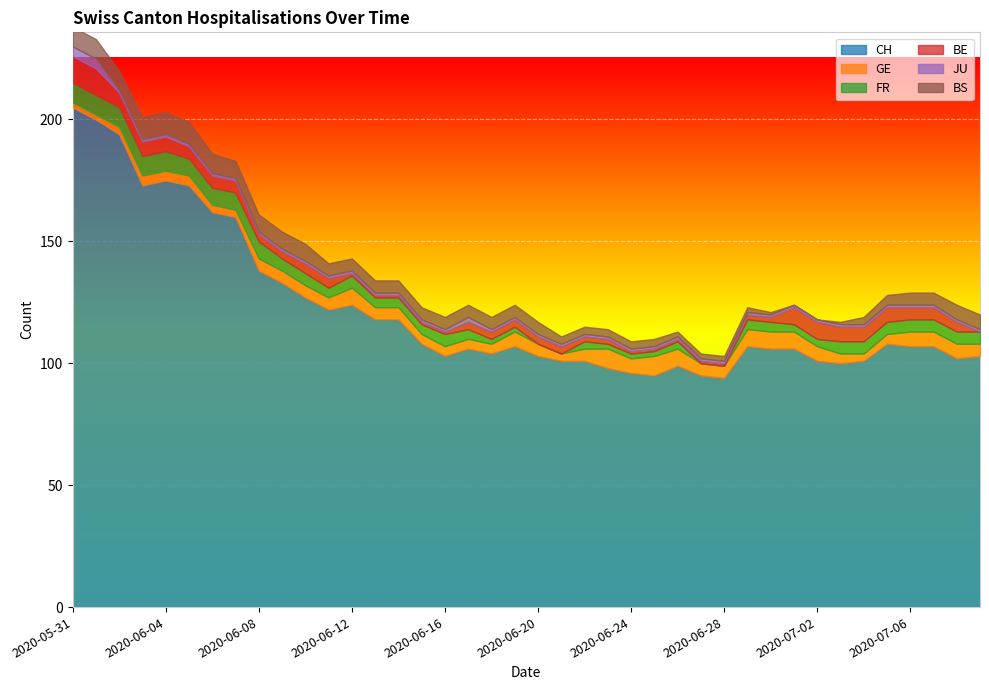

What is the highest value of the BE series?

11